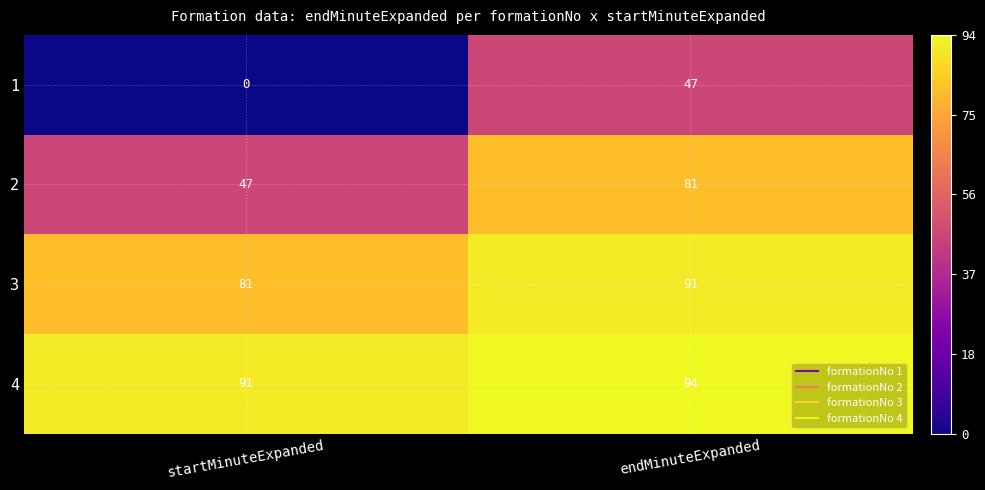

Reading right to left, what are all the values shown in this chart?

1: 47	0
2: 81	47
3: 91	81
4: 94	91